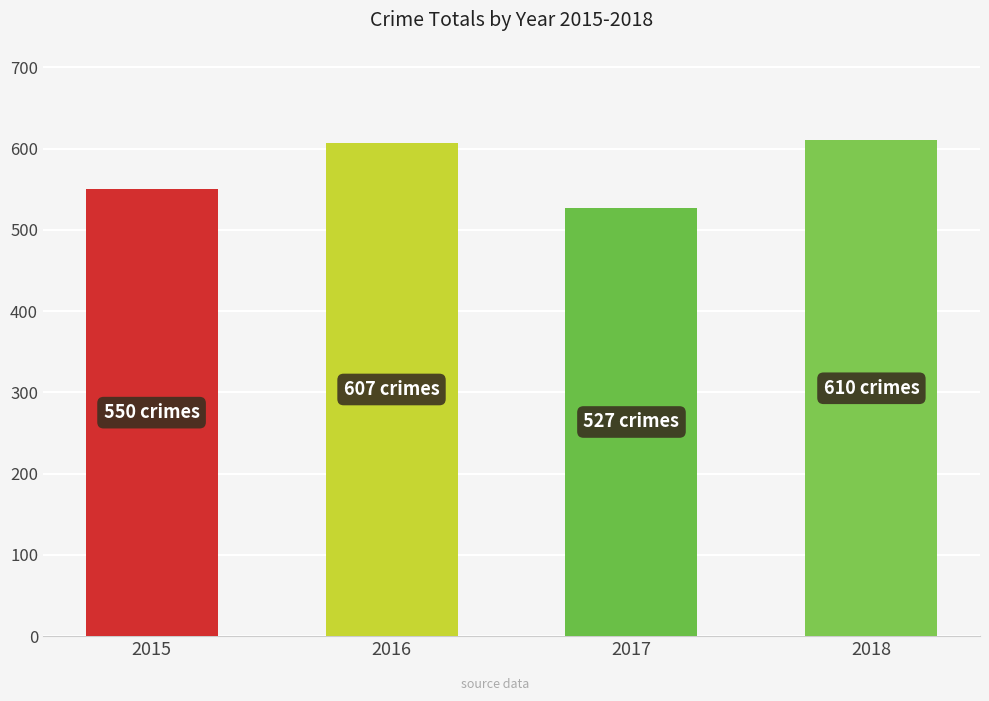

What is the ratio of the value at 2018 to the value at 2015?

1.1